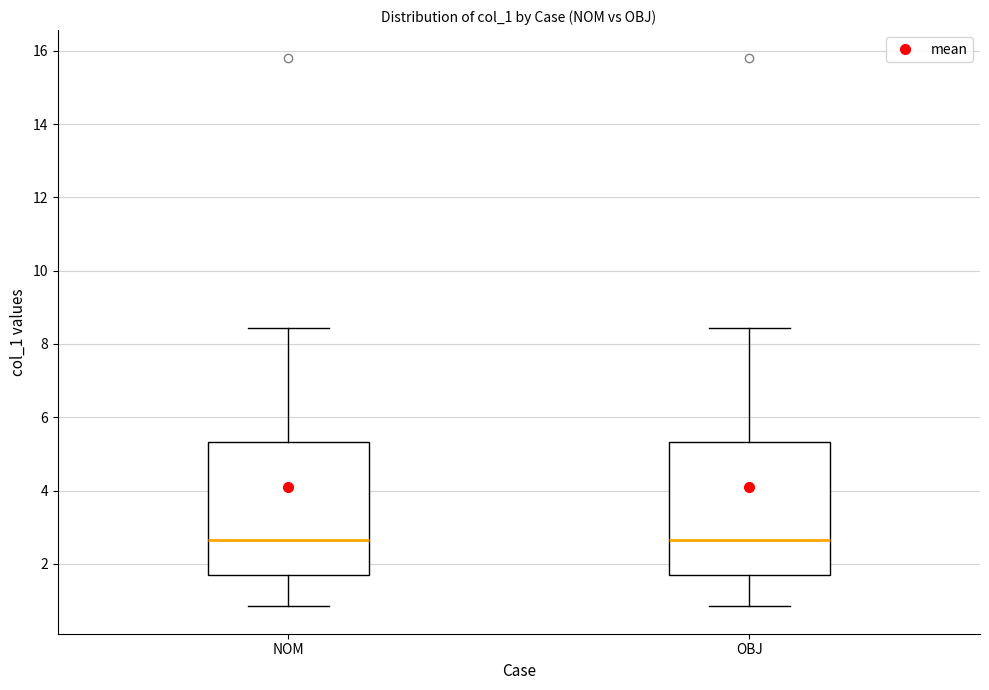

Where does the upper whisker of the box for OBJ end on the y-axis? The values are not printed on the chart, so give them approximately, as read against the axis.

8.4